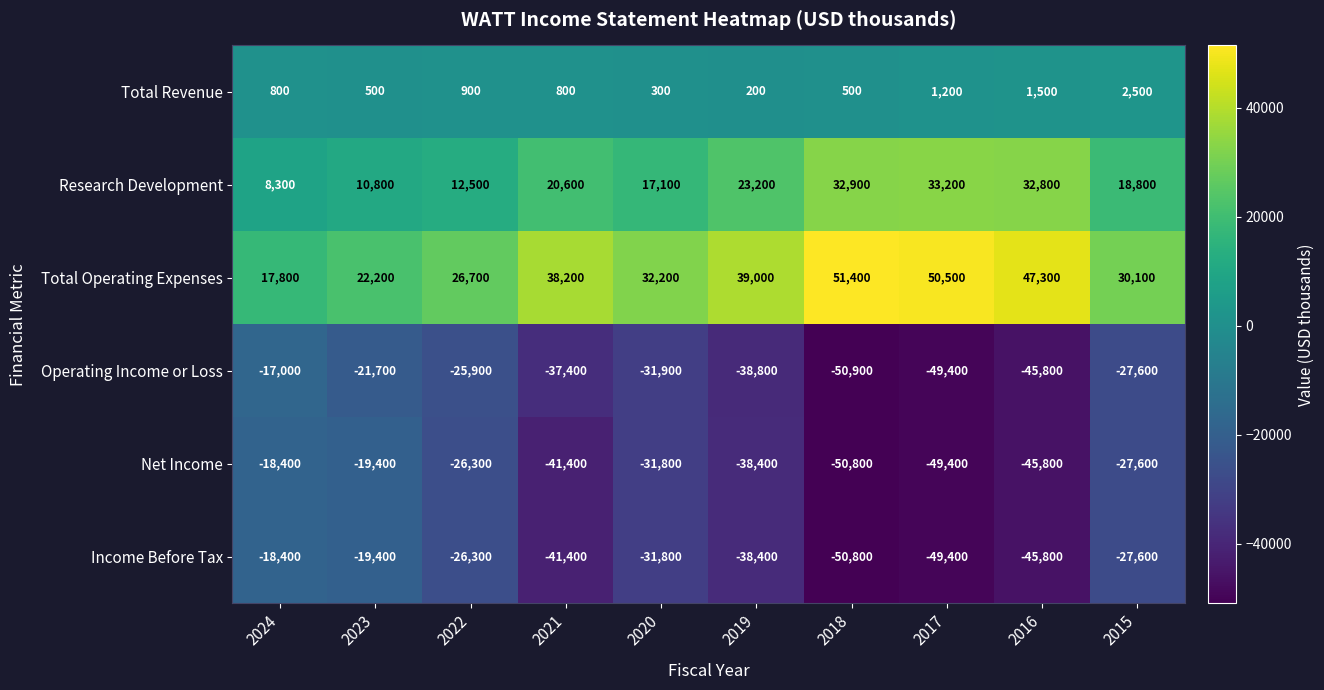

What is the minimum value for Research Development?

8300